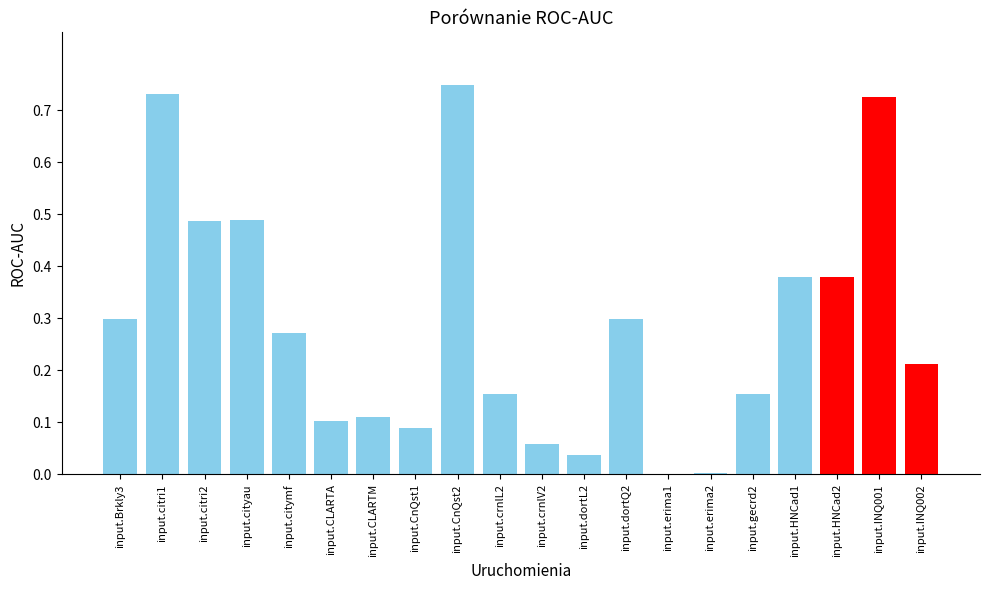

Between input.citymf and input.CLARTM, which is larger?

input.citymf